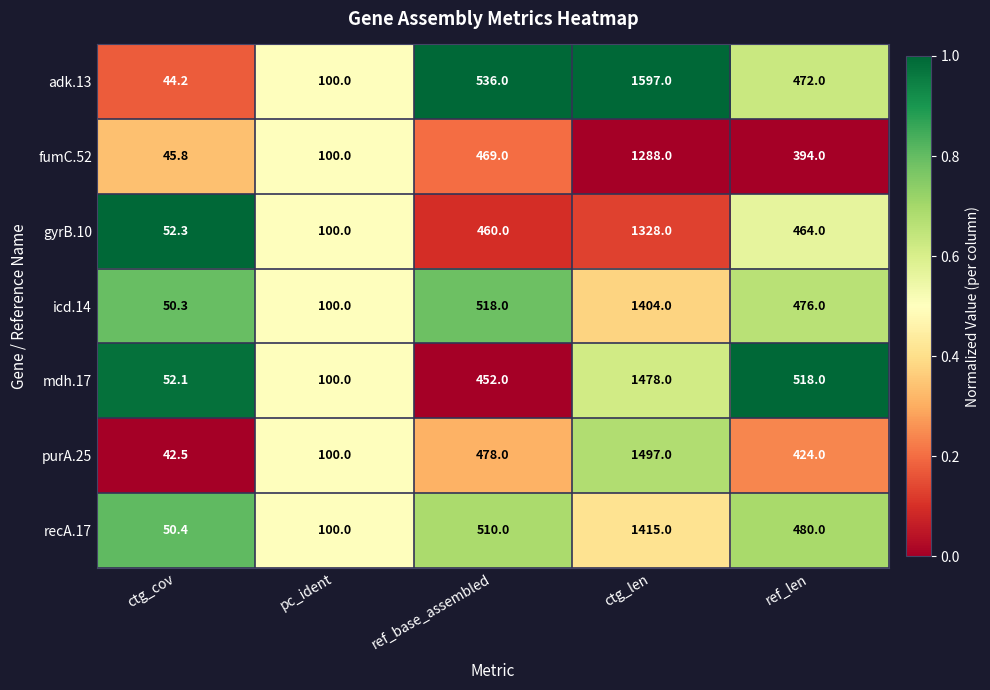

What is the maximum value shown in the chart?

1597.0